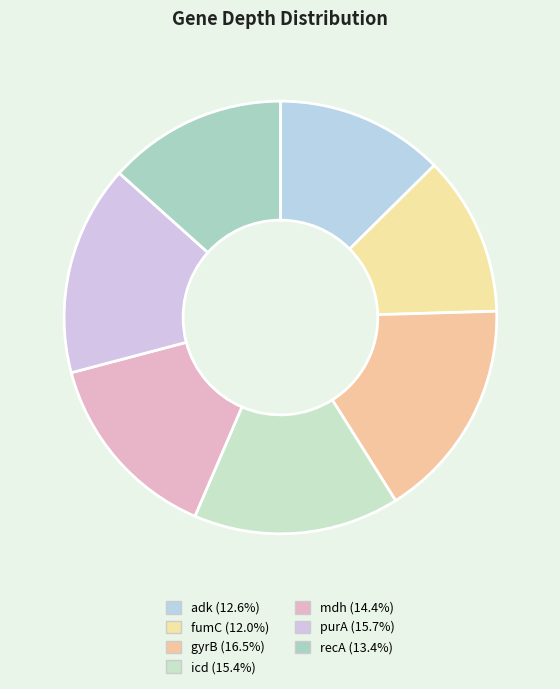

What portion of the pie excludes purA?

84.3%